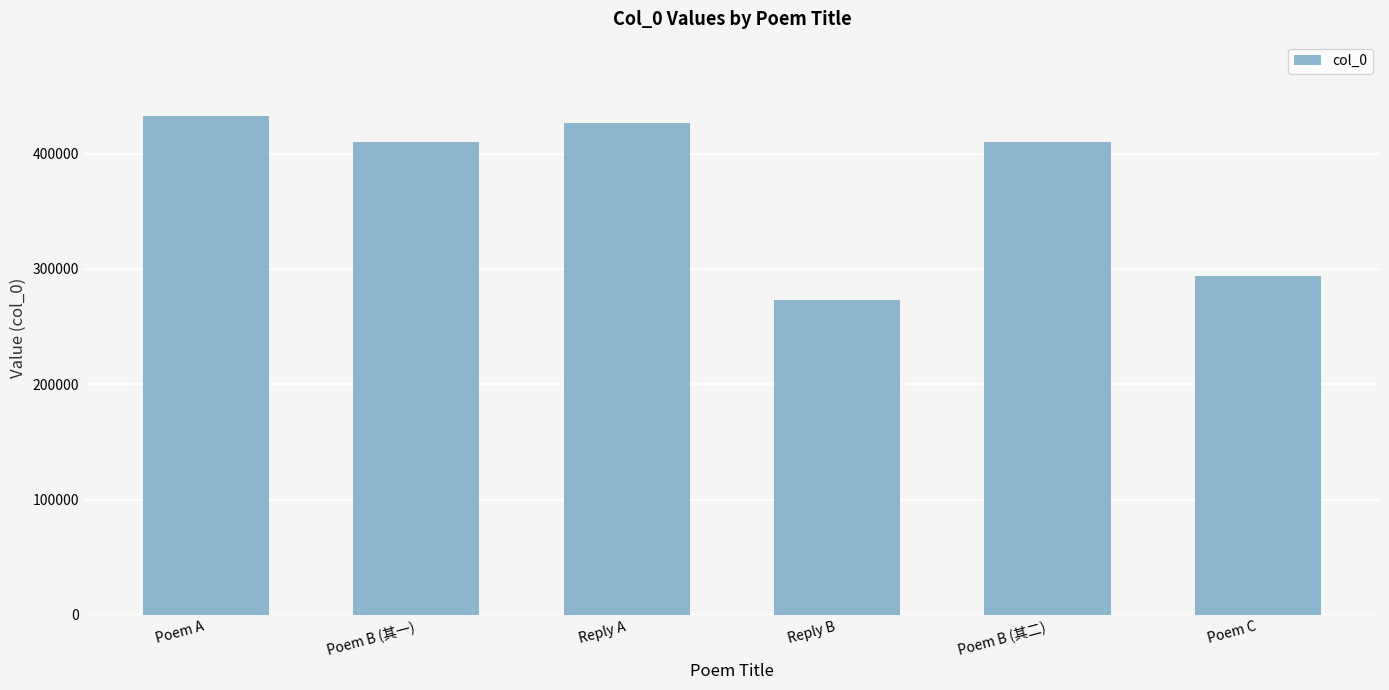

What is the change in value from Reply A to Poem B (其二)?

-16565